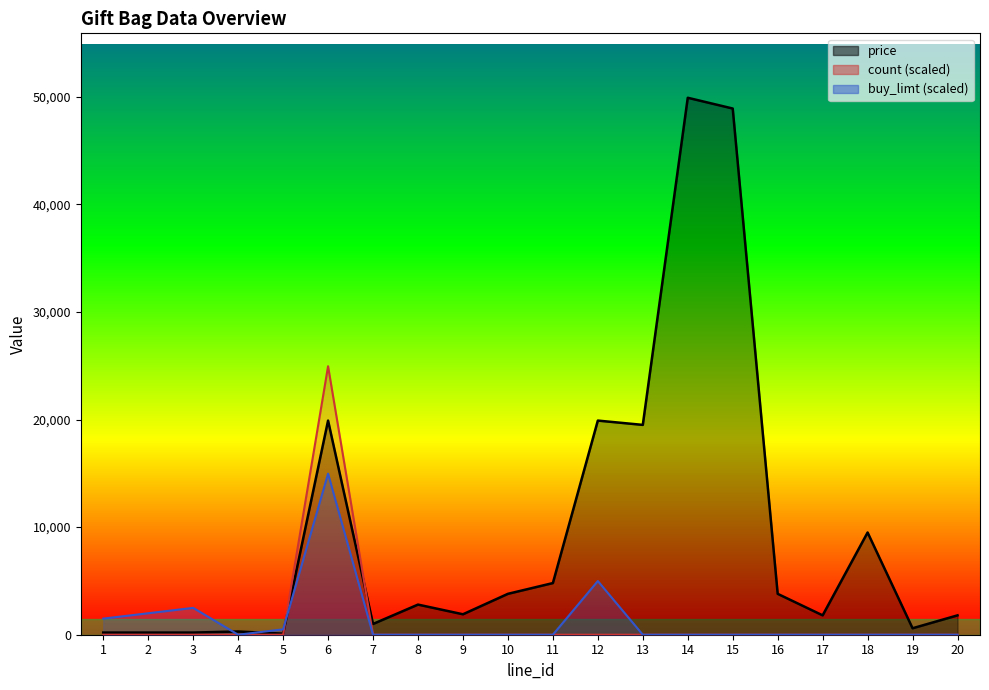

Reading left to right, transcribe all the data shown in this chart.

price: 1=200.0	2=200.0	3=200.0	4=300.0	5=100.0	6=19900.0	7=1000.0	8=2800.0	9=1900.0	10=3800.0	11=4800.0	12=19900.0	13=19500.0	14=49900.0	15=48900.0	16=3800.0	17=1800.0	18=9500.0	19=600.0	20=1800.0
count: 1=0.0	2=0.0	3=0.0	4=0.0	5=0.0	6=24950.0	7=0.0	8=0.0	9=0.0	10=0.0	11=0.0	12=0.0	13=0.0	14=0.0	15=0.0	16=0.0	17=0.0	18=0.0	19=0.0	20=0.0
buy_limt: 1=1497.0	2=1996.0	3=2495.0	4=0.0	5=499.0	6=14970.0	7=0.0	8=0.0	9=0.0	10=0.0	11=0.0	12=4990.0	13=0.0	14=0.0	15=0.0	16=0.0	17=0.0	18=0.0	19=0.0	20=0.0